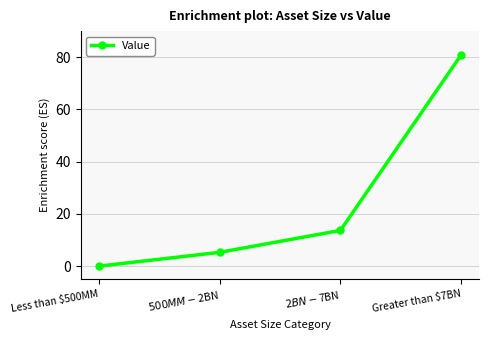

Between $2BN - $7BN and Greater than $7BN, which is larger?

Greater than $7BN